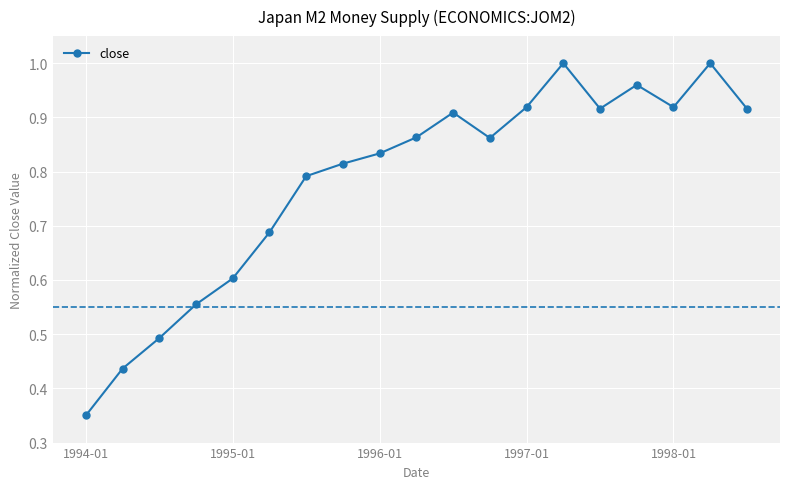

True or false: there are more than 0 points higher than both neighbors.

True